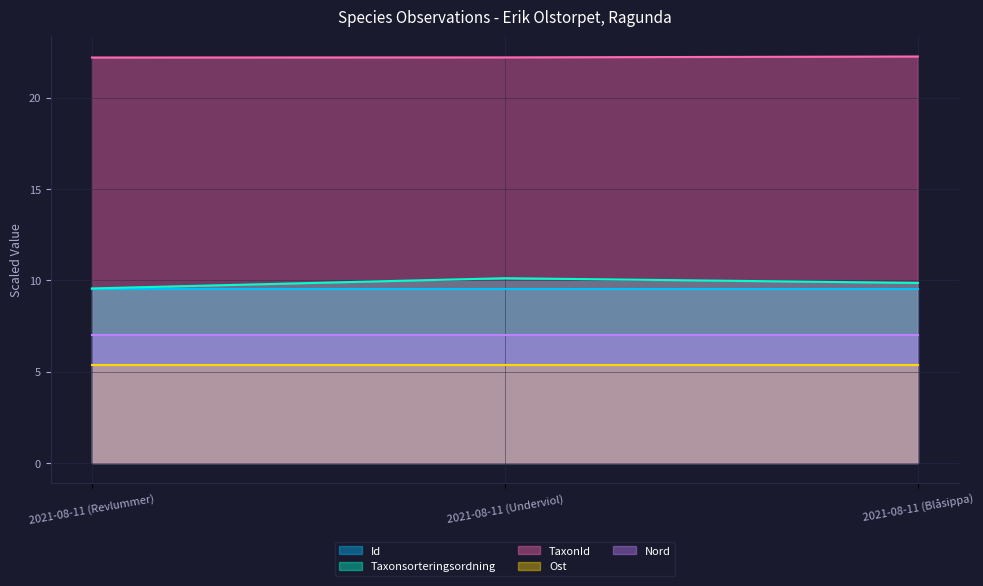

At which label does Taxonsorteringsordning reach its minimum?

2021-08-11 (Revlummer)